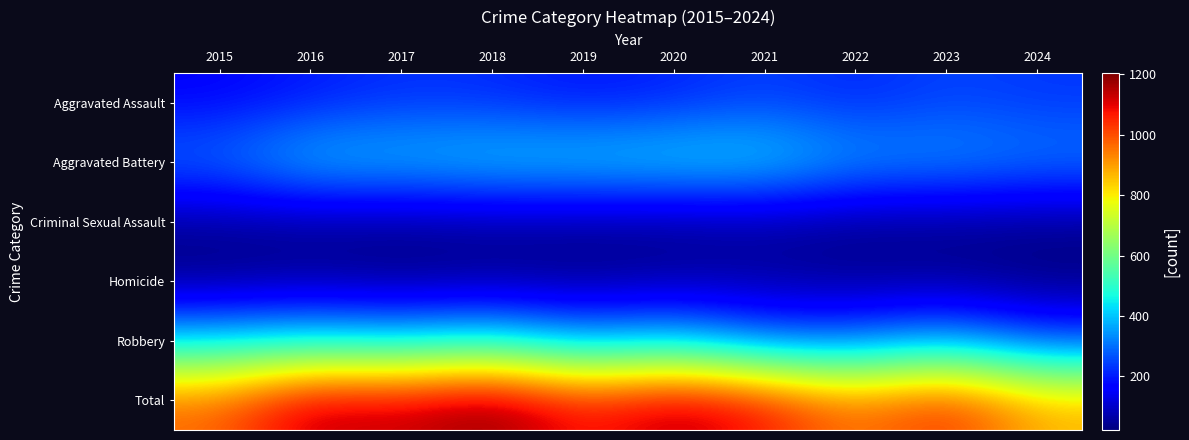

What is the total value across all series at 2024?

1750